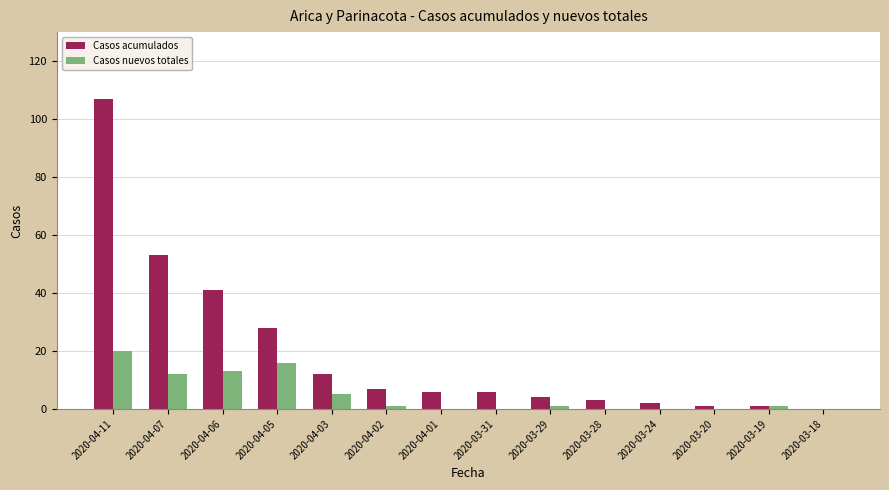

At which label does Casos acumulados reach its peak?

2020-04-11